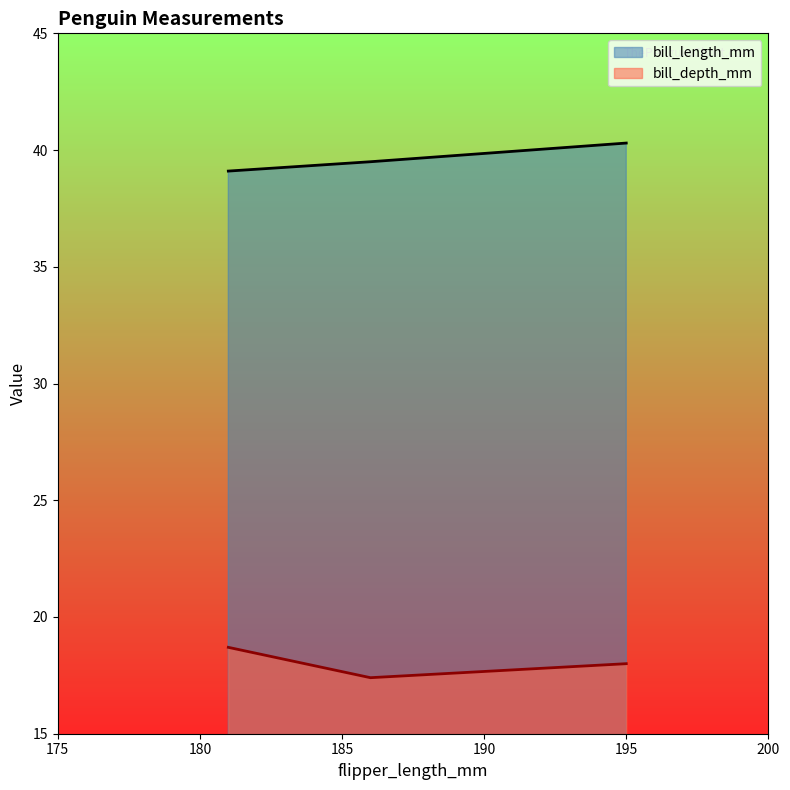

At which label does bill_depth_mm first exceed 18?

181